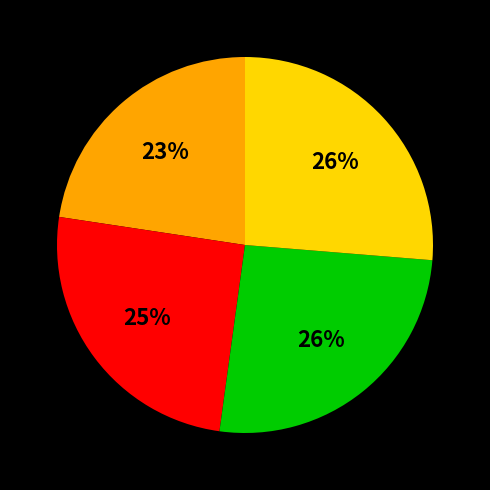

To the nearest percent, what is the average slice percentage?

25%